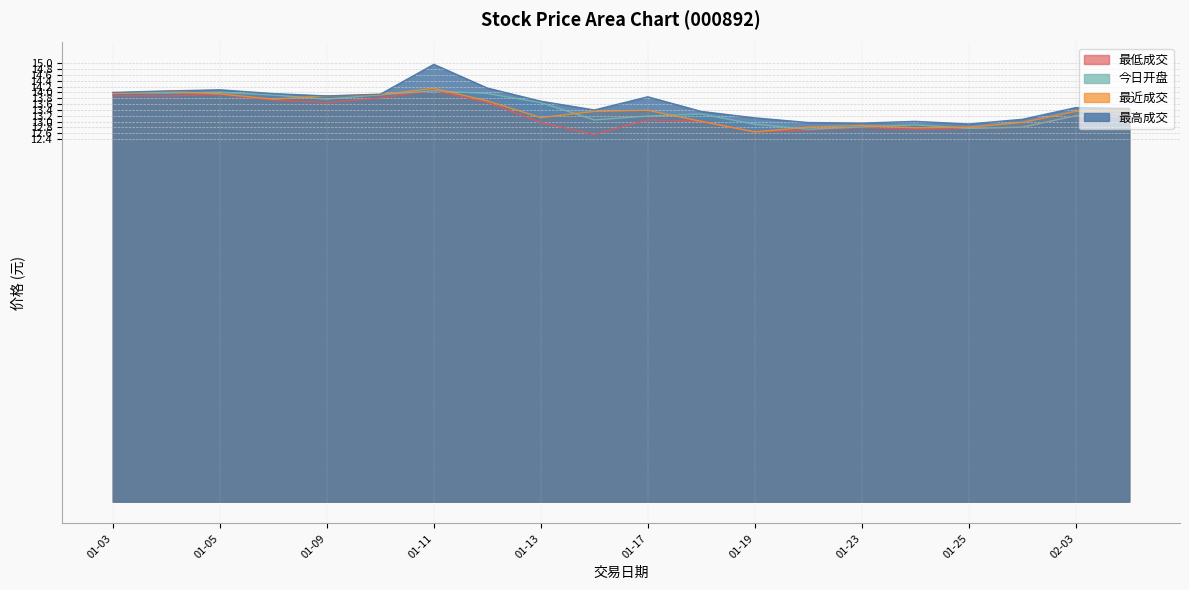

True or false: 最高成交 has more than 2 points higher than both neighbors.

True